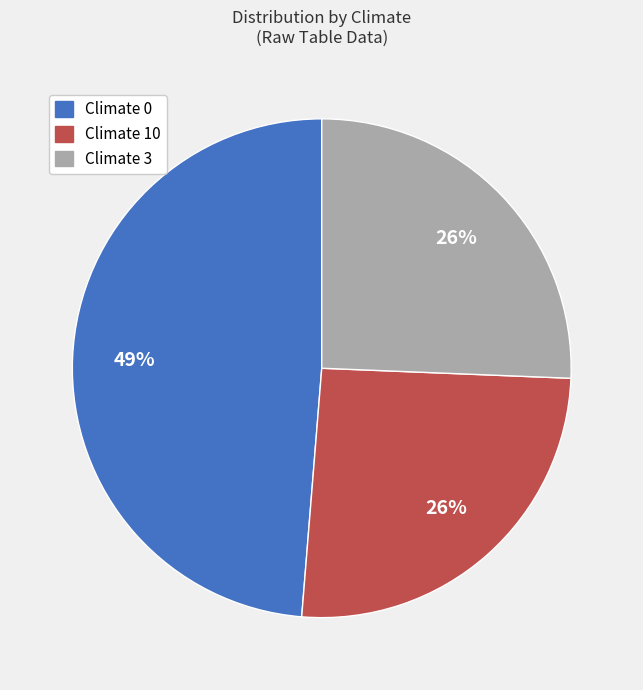

To the nearest percent, what is the difference between the largest and smallest slice percentages?

23%